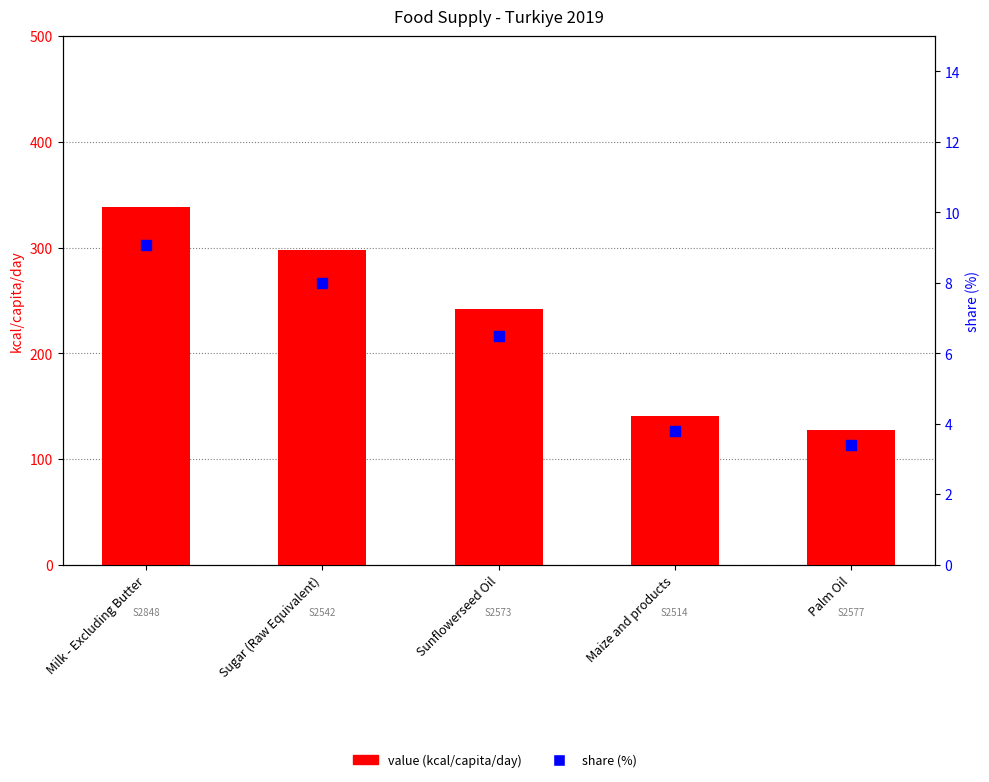

What are all the series names shown in the legend?

value (kcal/capita/day), share (%)